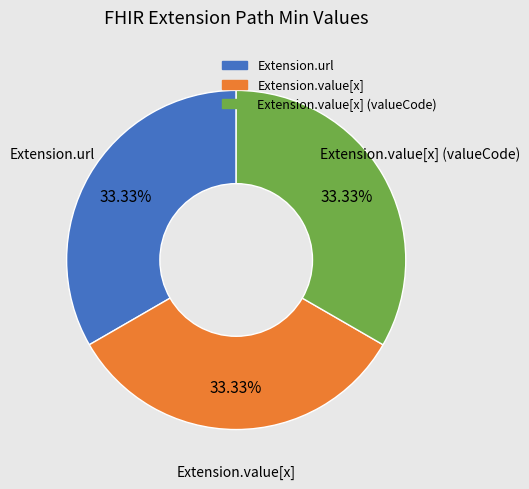

How many segments does this pie chart have?

3